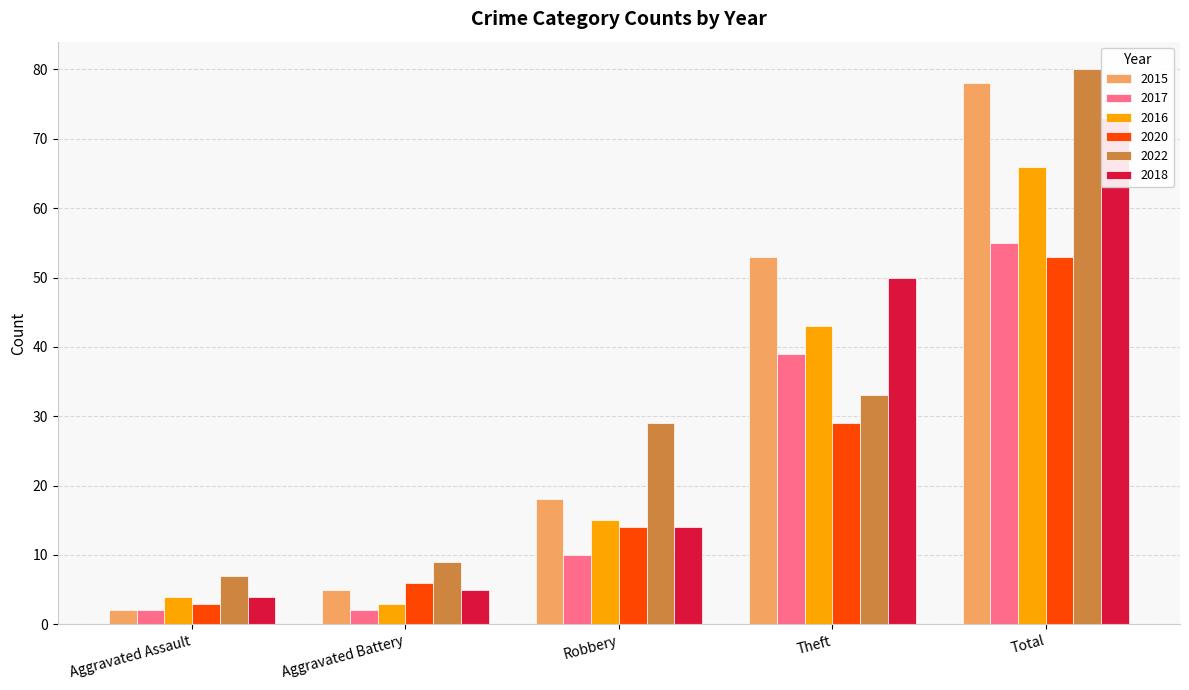

Is the value of 2020 at Robbery greater than the value of 2016 at Robbery?

No